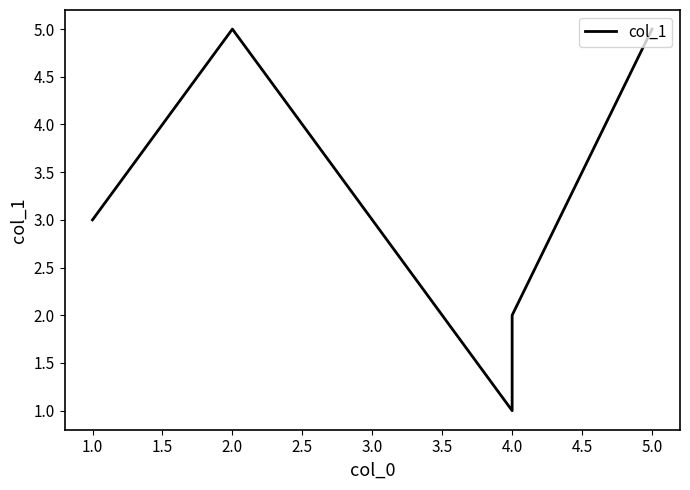

How many interior local peaks (higher than both neighbors) does the data have?

1